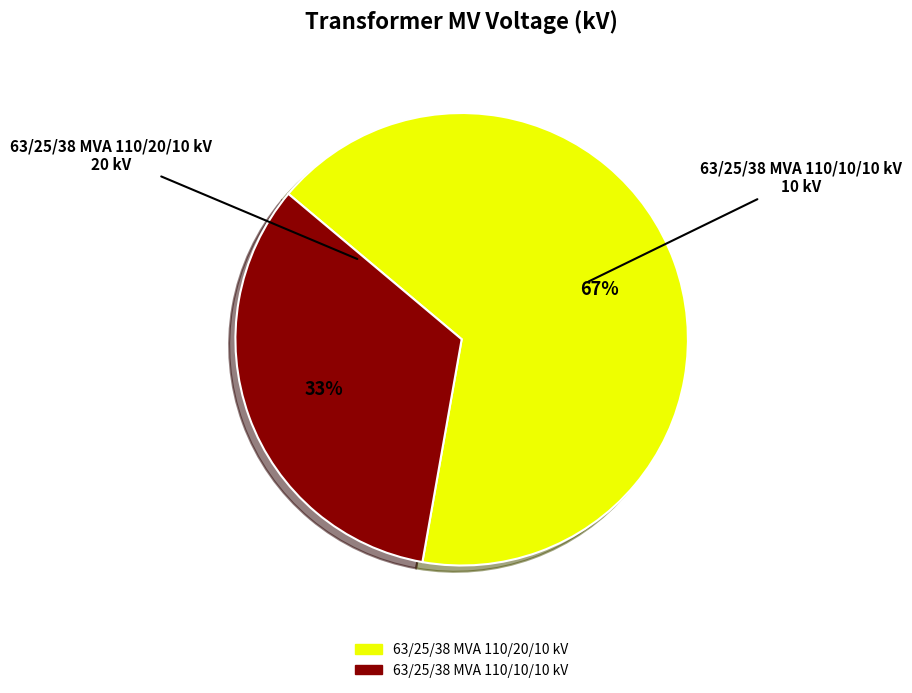

What is the ratio of the value at 63/25/38 MVA 110/20/10 kV to the value at 63/25/38 MVA 110/10/10 kV?

2.0